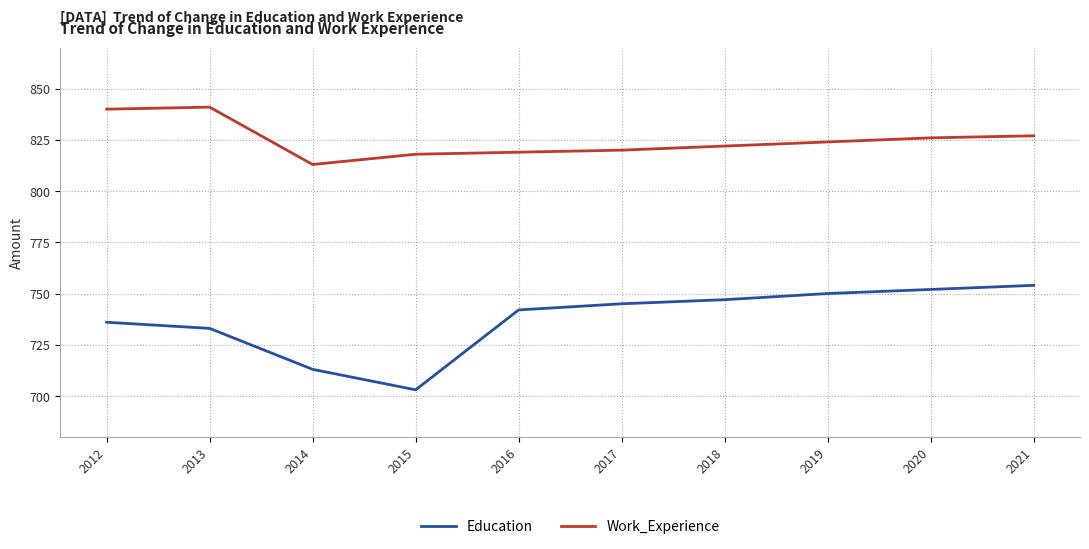

How many categories are shown in the chart?

10